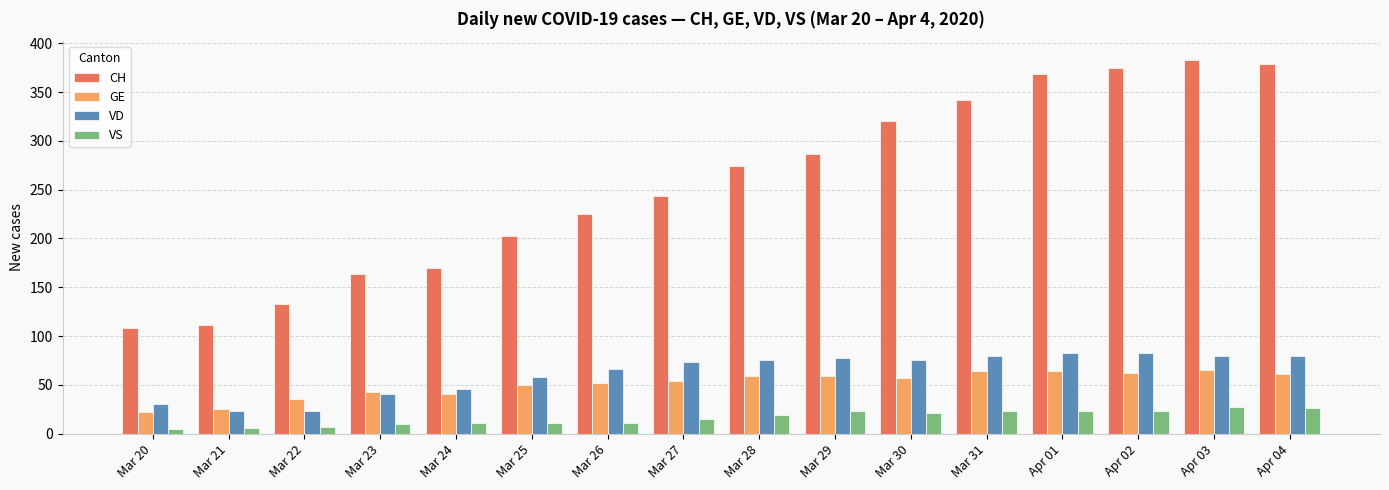

What is the sum of the VD values at Mar 26 and Apr 01?

149